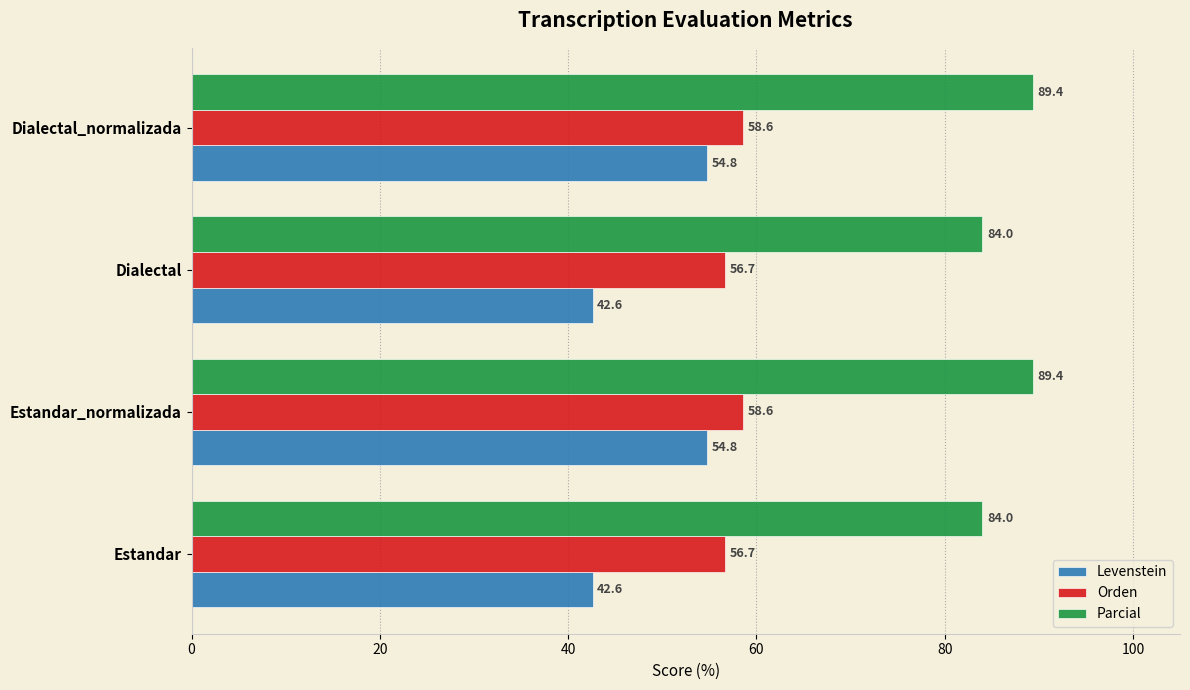

At Estandar, list the series in order from smallest to largest.

Levenstein, Orden, Parcial